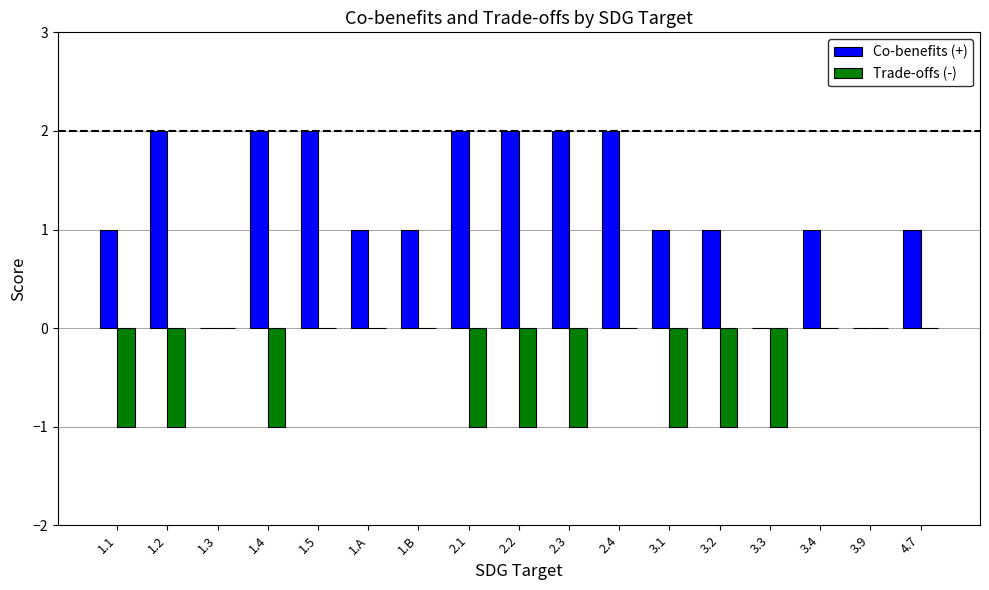

Is it true that Co-benefits (+) equals 0 at 3.2?

False